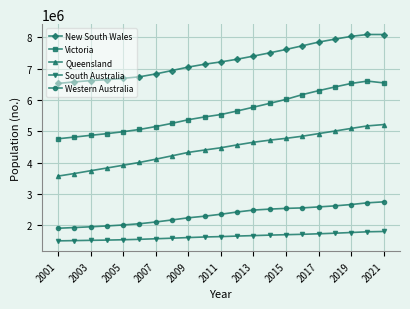

How many data points does each series have?

21